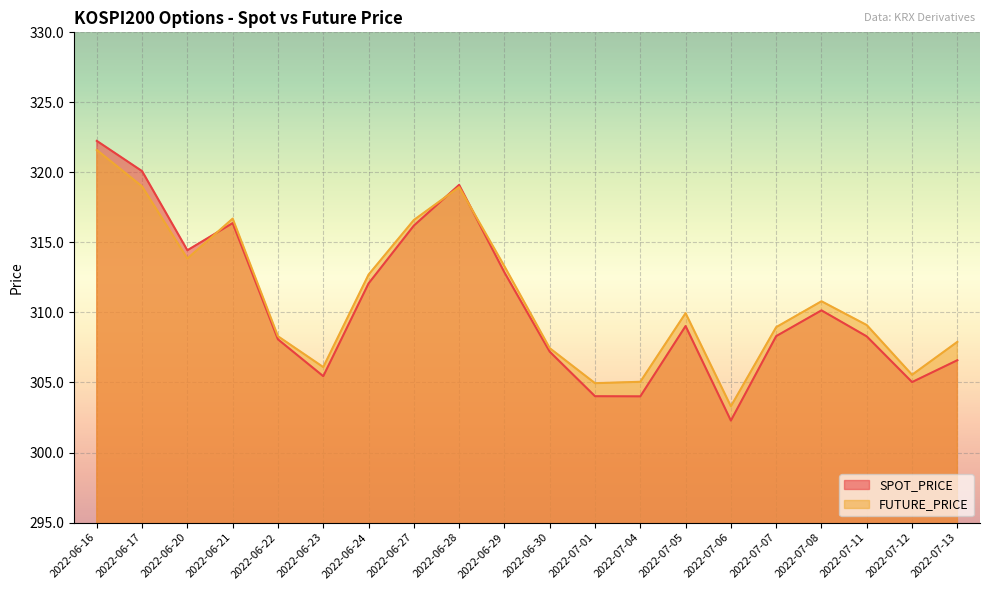

What is the total value across all series at 2022-06-21?

633.1